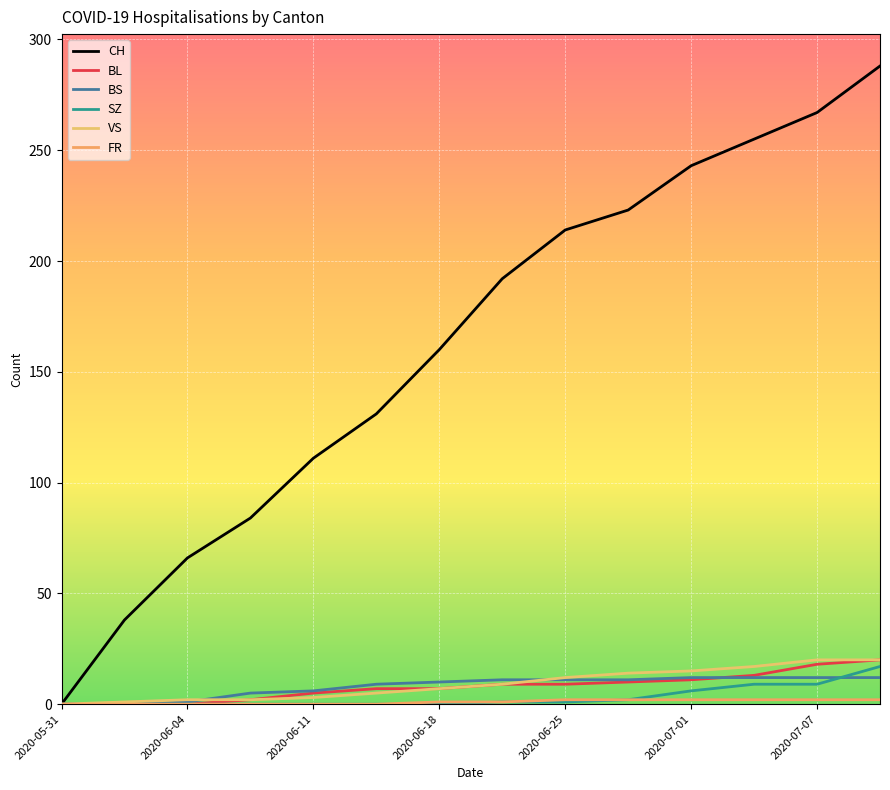

How many lines are shown in the chart?

6